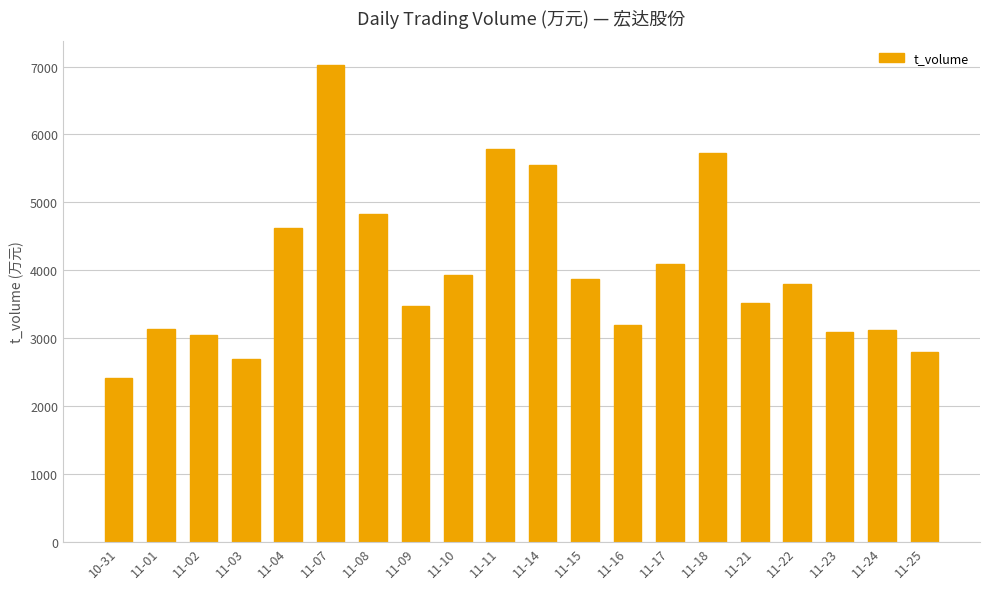

What is the smallest value displayed?

2411